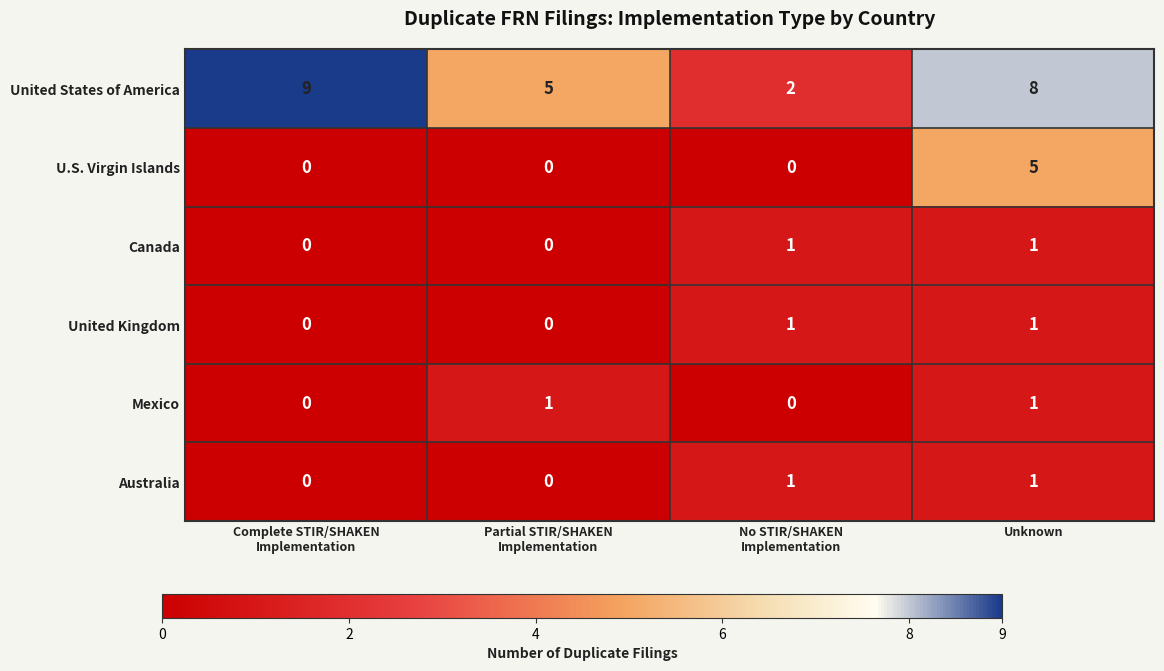

What is the difference between the maximum and minimum values in the United States of America series?

7